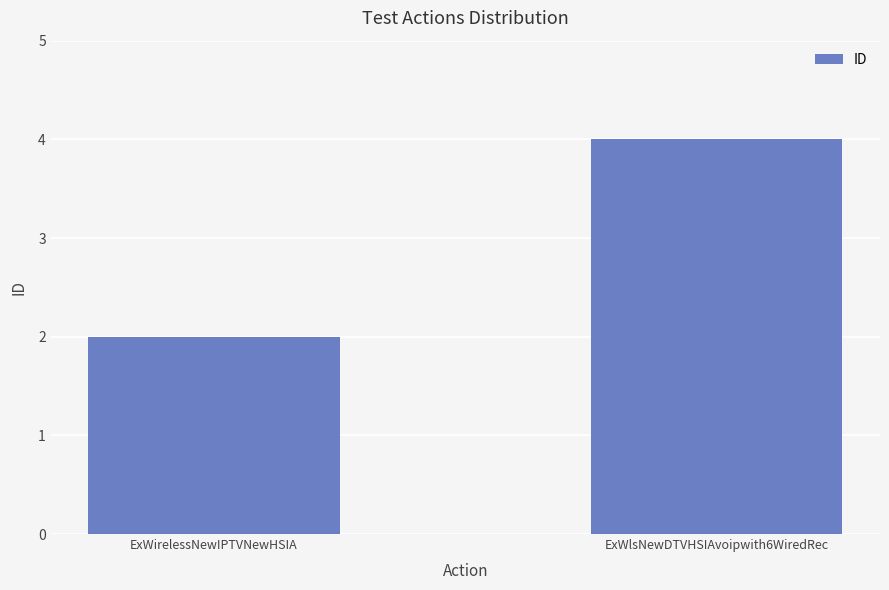

What is the difference between the values at ExWlsNewDTVHSIAvoipwith6WiredRec and ExWirelessNewIPTVNewHSIA?

2